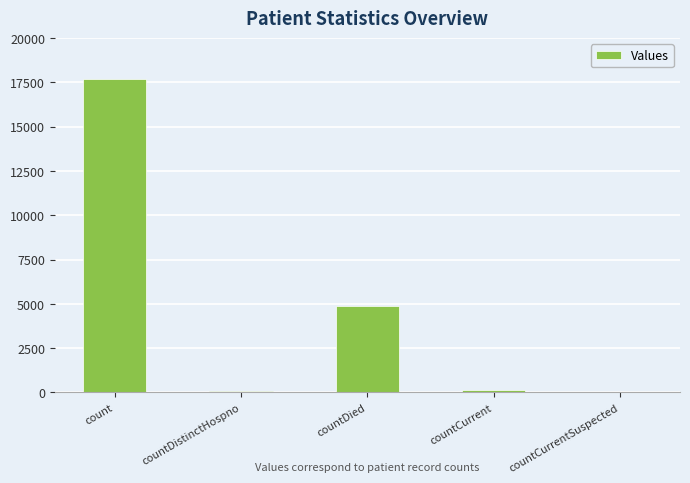

The chart shows a value of 0 at countCurrentSuspected. True or false?

True